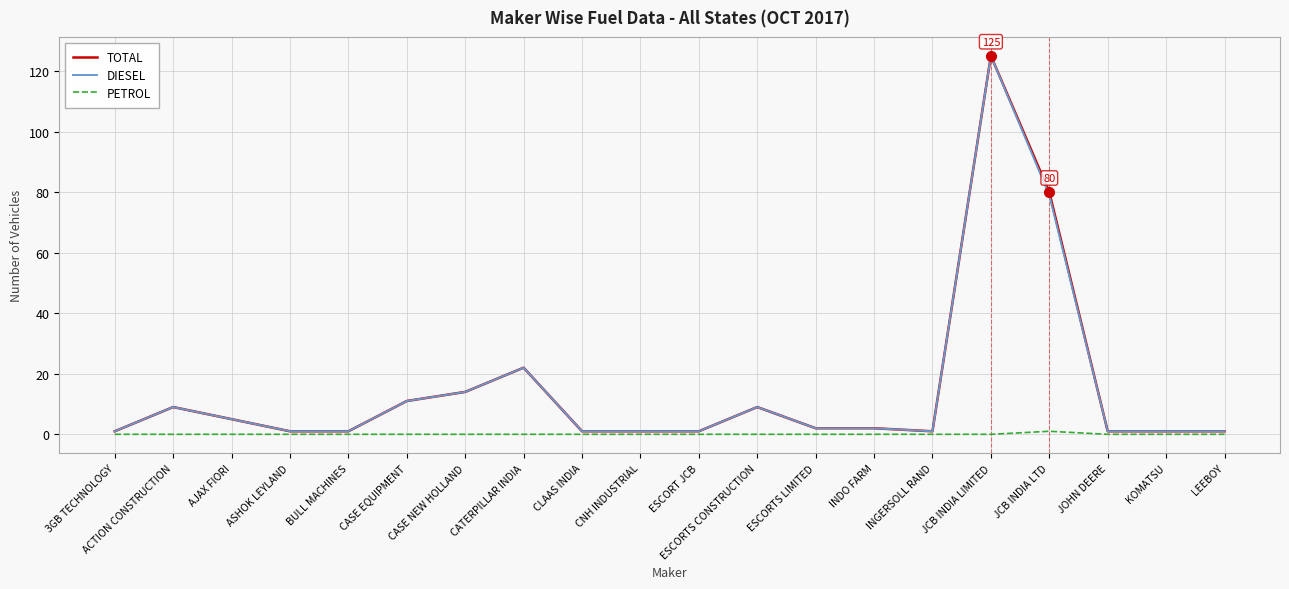

Does the chart display data point markers on the line(s)?

No